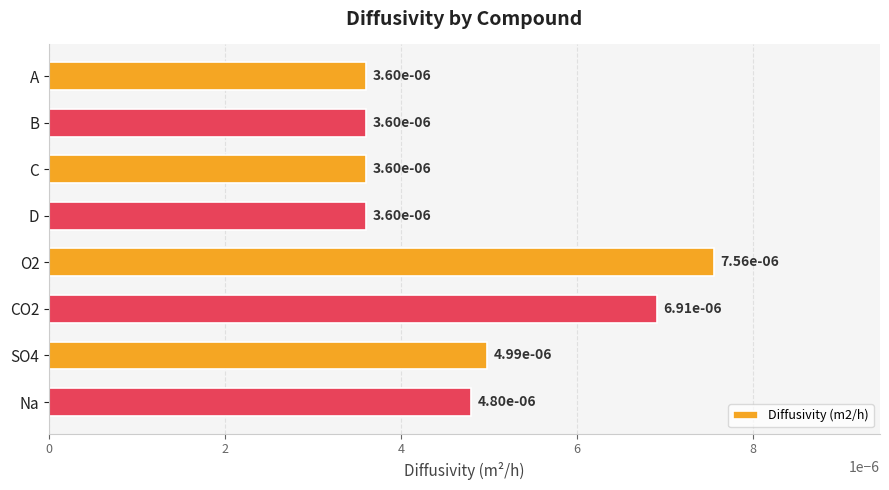

What position from the top is O2?

5